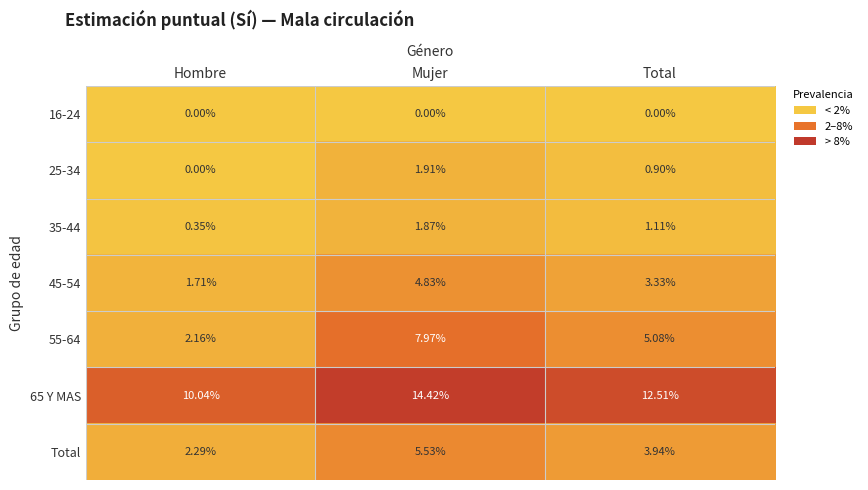

Rank the categories by 55-64 value from lowest to highest.

Hombre, Total, Mujer